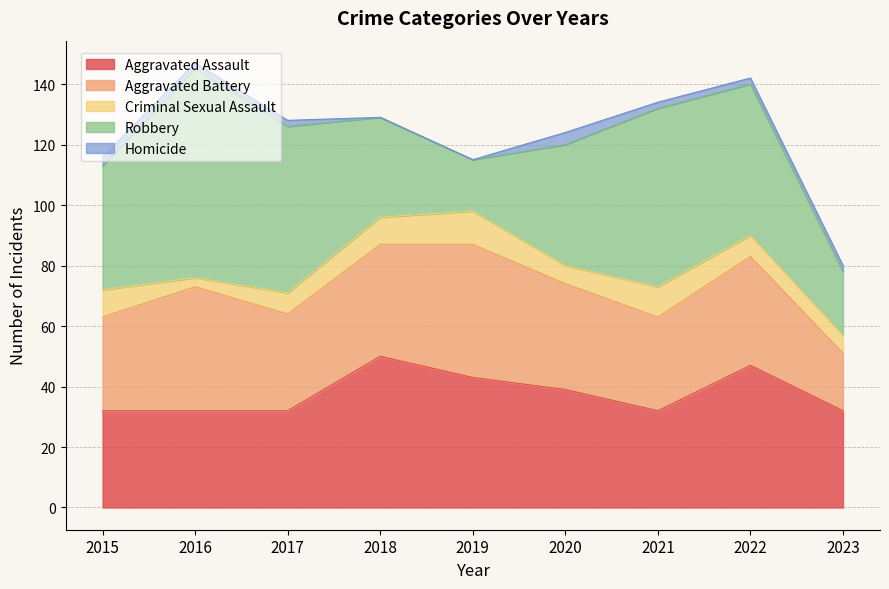

At which label does Robbery reach its peak?

2016